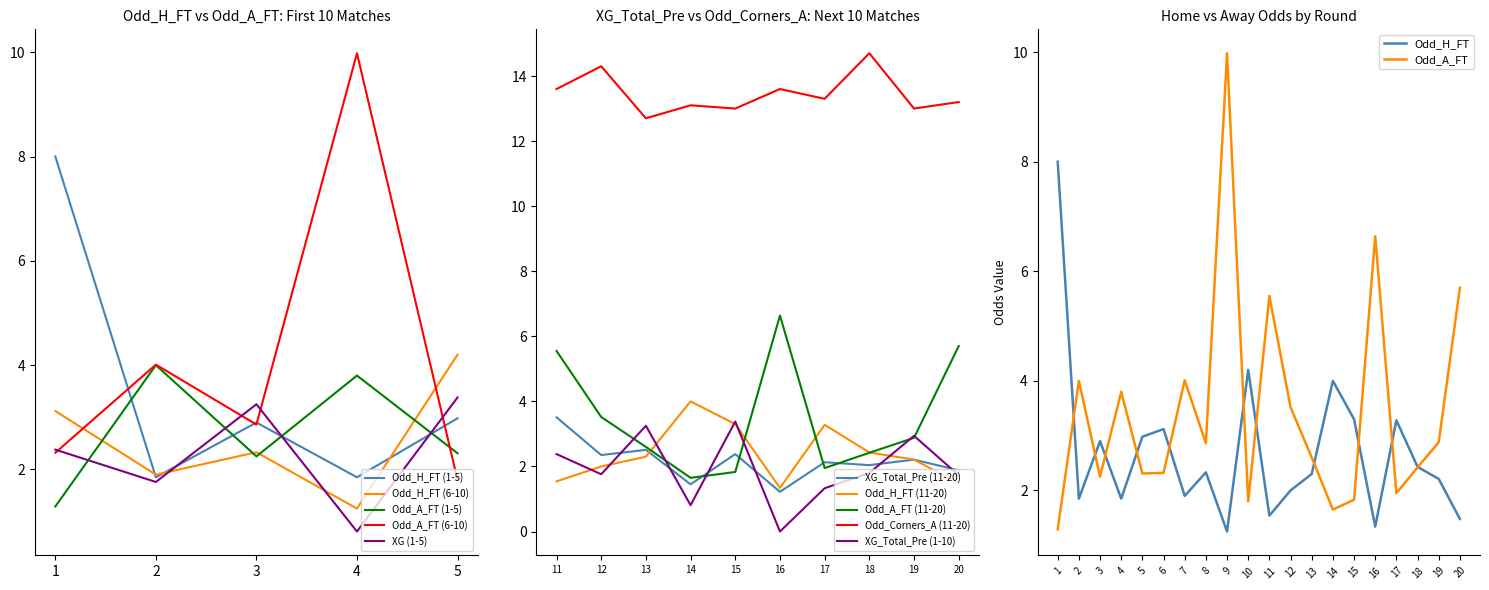

Reading right to left, extract all data points from this chart.

Odd_H_FT: 20=1.5	19=2.2	18=2.4	17=3.3	16=1.3	15=3.3	14=4.0	13=2.3	12=2.0	11=1.5	10=4.2	9=1.2	8=2.3	7=1.9	6=3.1	5=3.0	4=1.9	3=2.9	2=1.9	1=8.0
Odd_A_FT: 20=5.7	19=2.9	18=2.4	17=1.9	16=6.6	15=1.8	14=1.6	13=2.6	12=3.5	11=5.5	10=1.8	9=10.0	8=2.9	7=4.0	6=2.3	5=2.3	4=3.8	3=2.2	2=4.0	1=1.3